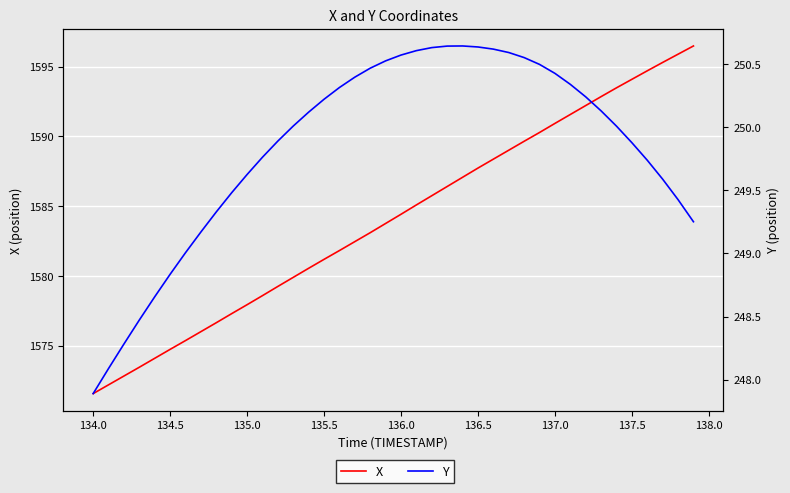

Rank the series by their average value, from highest to lowest.

X, Y